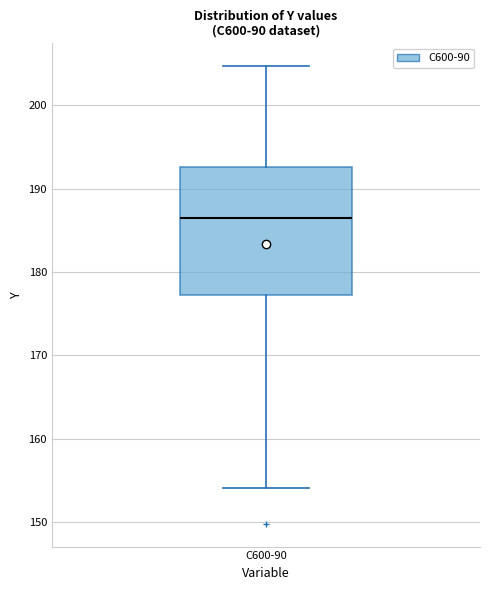

Read this box plot against the y-axis: the position of the median line, the range covered by the box, and the ends of both whiskers. The values are not printed on the chart, so give them approximately, as read against the axis.

median 186, box 177 to 193, whiskers 154 to 205